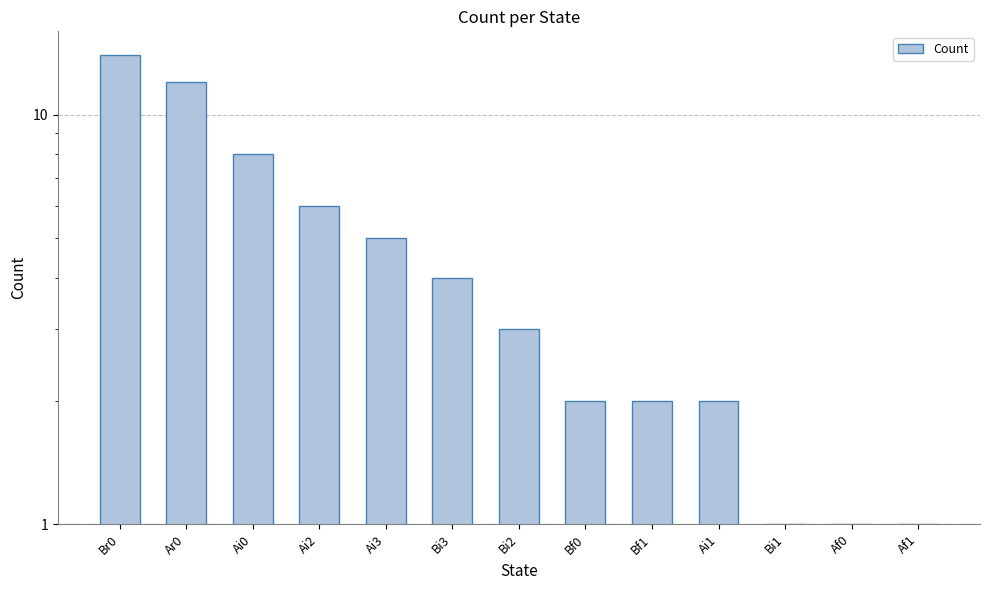

The value at Ar0 is 6. True or false?

False